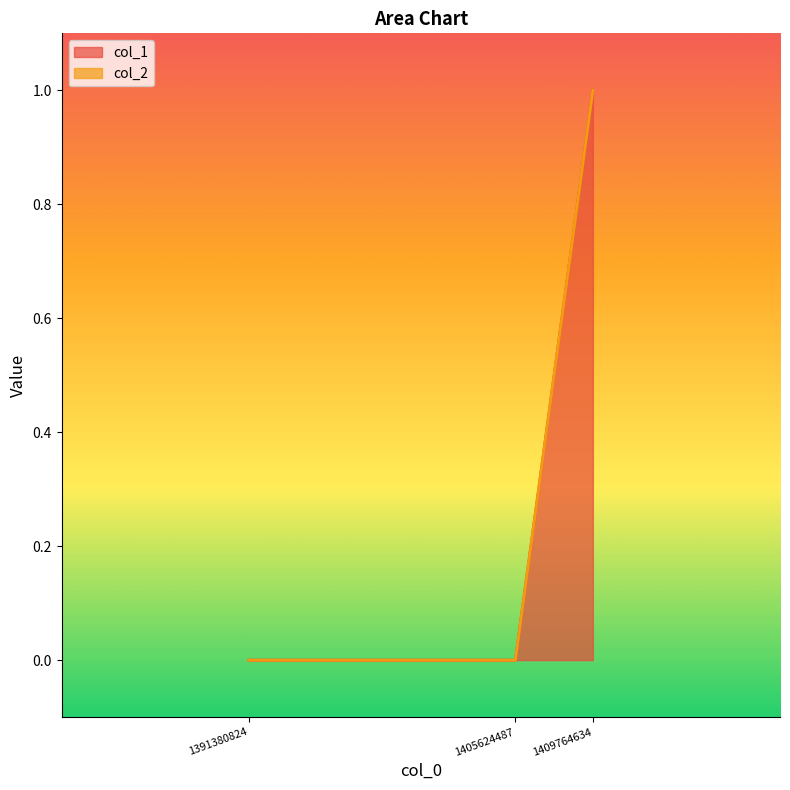

Does the chart have visible grid lines?

No